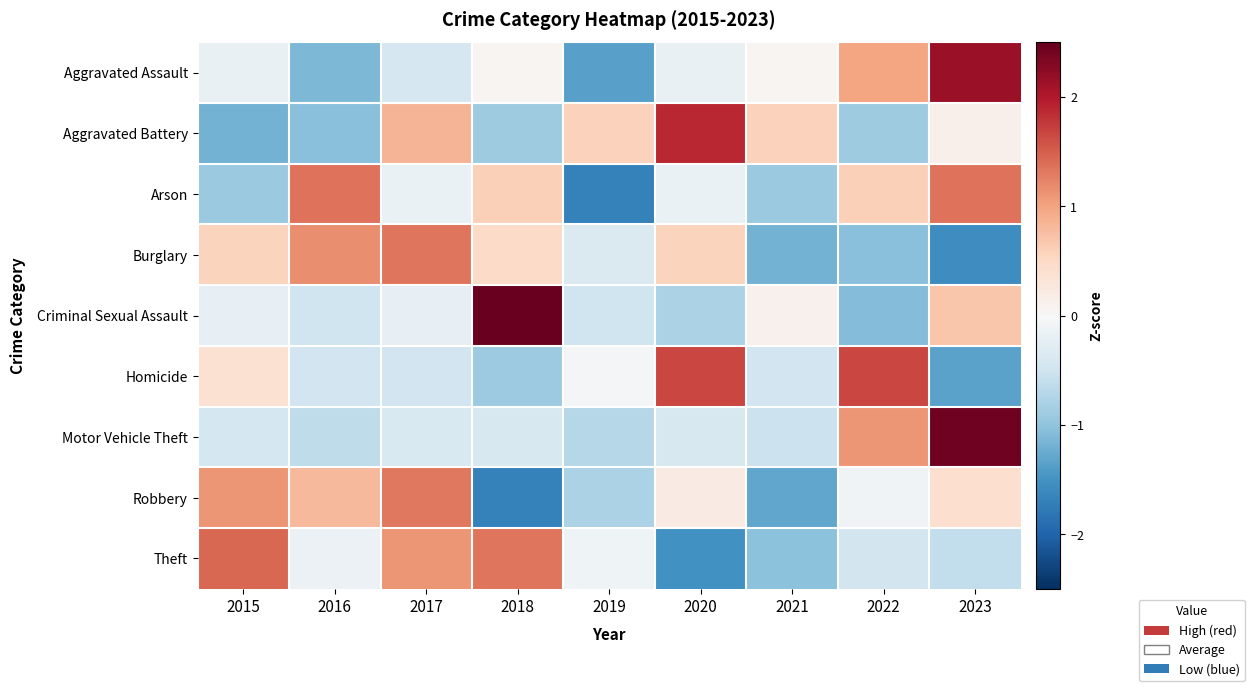

Reading left to right, extract all data points from this chart.

Aggravated Assault: 2015=-0.2	2016=-1.1	2017=-0.4	2018=0.1	2019=-1.4	2020=-0.2	2021=0.1	2022=1.0	2023=2.2
Aggravated Battery: 2015=-1.2	2016=-1.0	2017=0.9	2018=-0.9	2019=0.6	2020=1.9	2021=0.6	2022=-0.9	2023=0.1
Arson: 2015=-0.9	2016=1.4	2017=-0.2	2018=0.6	2019=-1.7	2020=-0.2	2021=-0.9	2022=0.6	2023=1.4
Burglary: 2015=0.6	2016=1.2	2017=1.3	2018=0.5	2019=-0.4	2020=0.6	2021=-1.2	2022=-1.0	2023=-1.5
Criminal Sexual Assault: 2015=-0.2	2016=-0.5	2017=-0.2	2018=2.5	2019=-0.5	2020=-0.8	2021=0.1	2022=-1.1	2023=0.7
Homicide: 2015=0.4	2016=-0.5	2017=-0.5	2018=-0.9	2019=-0.0	2020=1.7	2021=-0.5	2022=1.7	2023=-1.3
Motor Vehicle Theft: 2015=-0.4	2016=-0.6	2017=-0.4	2018=-0.4	2019=-0.7	2020=-0.4	2021=-0.5	2022=1.1	2023=2.4
Robbery: 2015=1.1	2016=0.8	2017=1.3	2018=-1.7	2019=-0.8	2020=0.2	2021=-1.3	2022=-0.1	2023=0.4
Theft: 2015=1.4	2016=-0.1	2017=1.1	2018=1.3	2019=-0.1	2020=-1.5	2021=-1.0	2022=-0.5	2023=-0.6